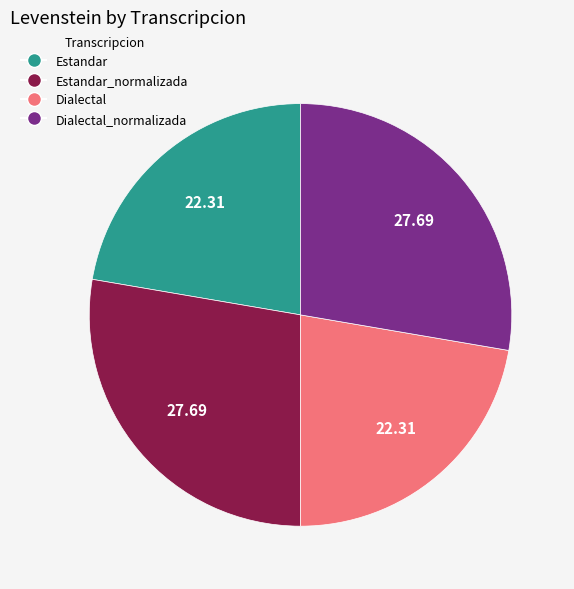

Is there a majority slice in this chart?

No